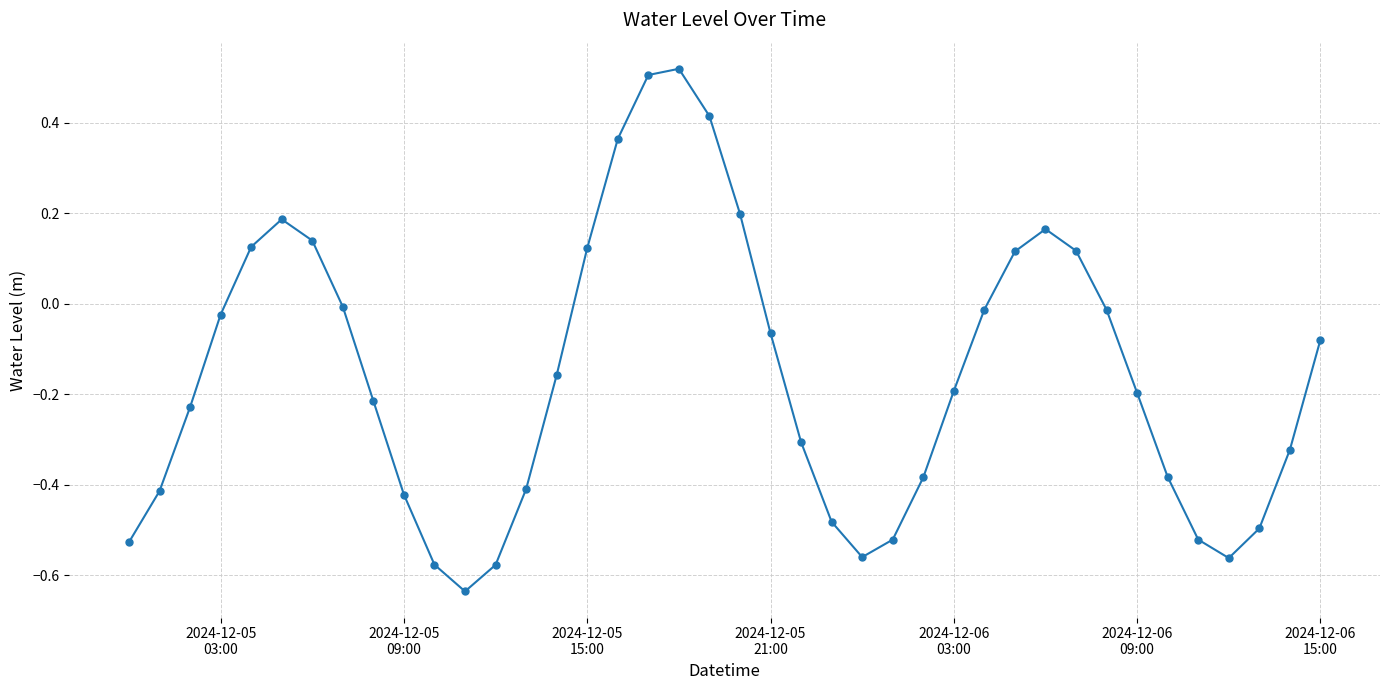

True or false: the data has more than 2 interior local peaks.

True